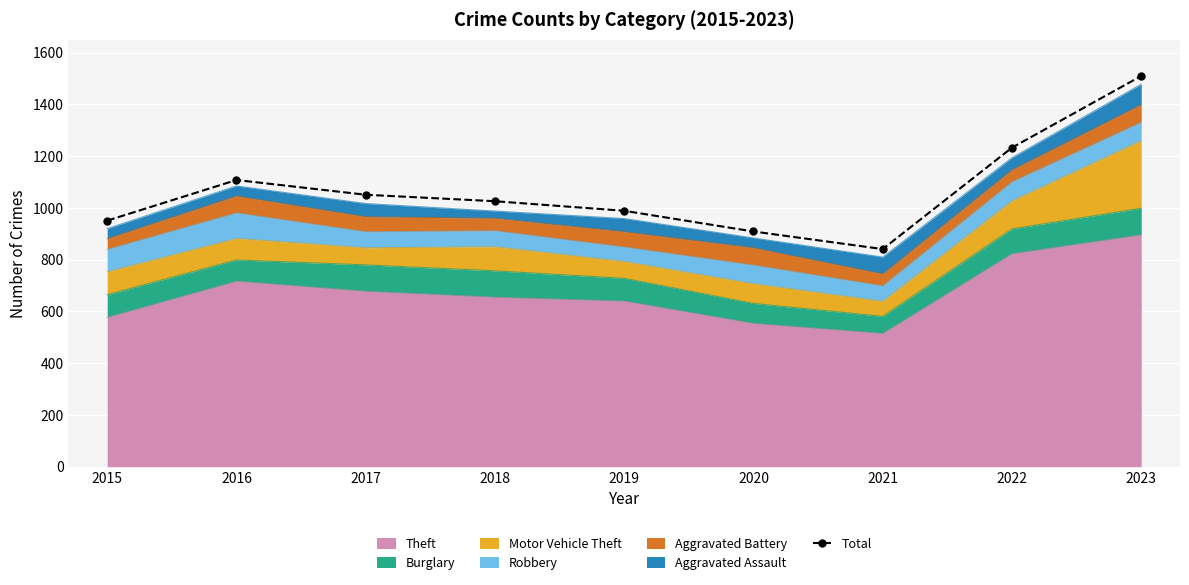

Reading left to right, list all the values displayed in this chart.

2015=951	2016=1108	2017=1051	2018=1026	2019=989	2020=909	2021=841	2022=1233	2023=1510